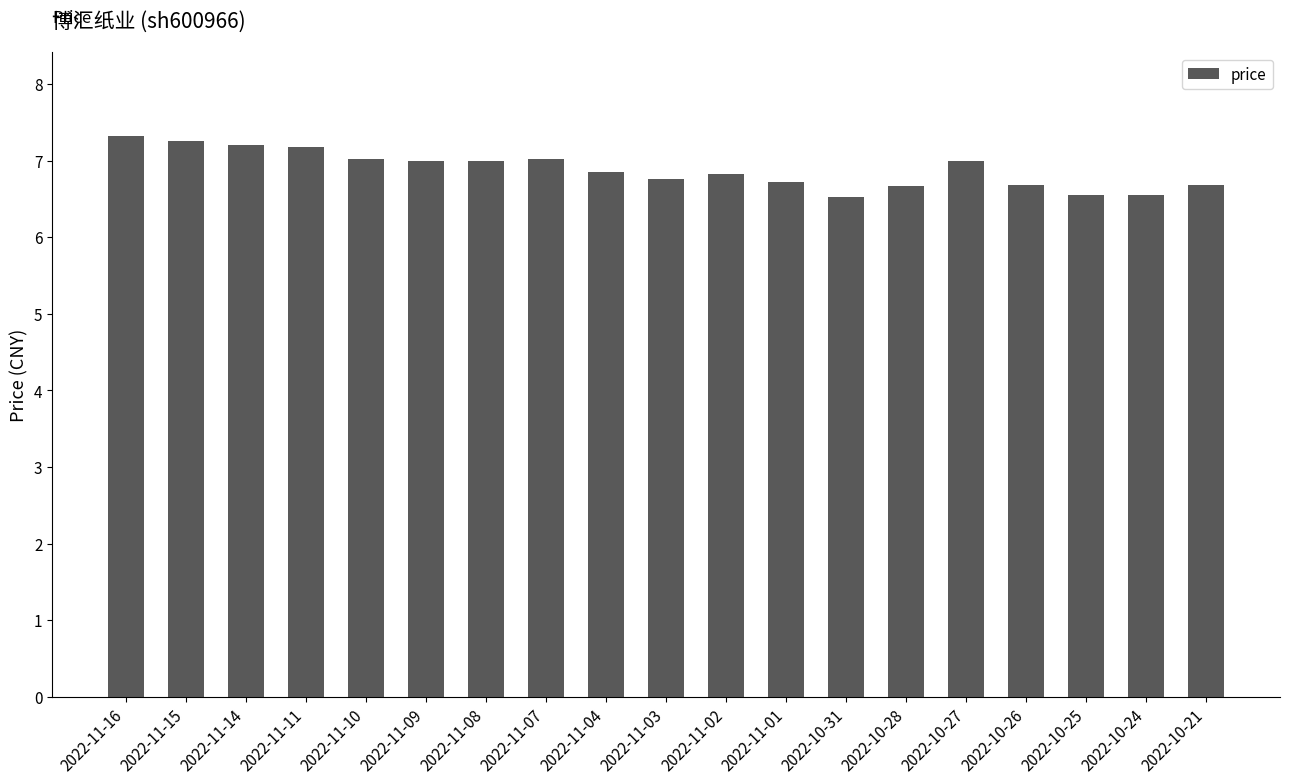

Does the chart contain stacked bars?

No